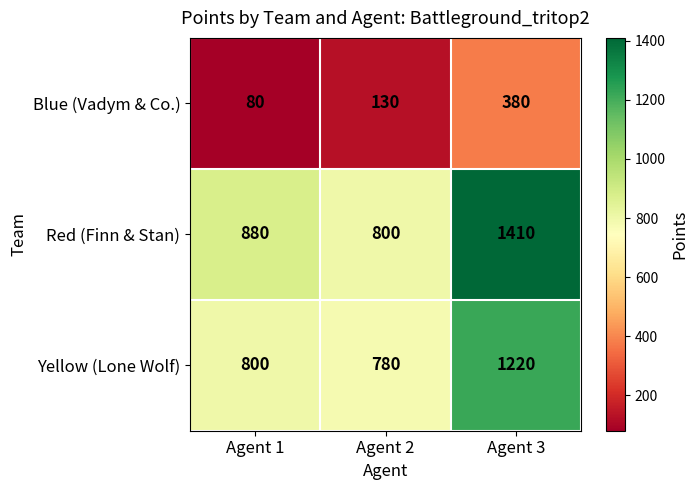

What is the difference between the maximum and second lowest values in the Yellow (Lone Wolf) series?

420